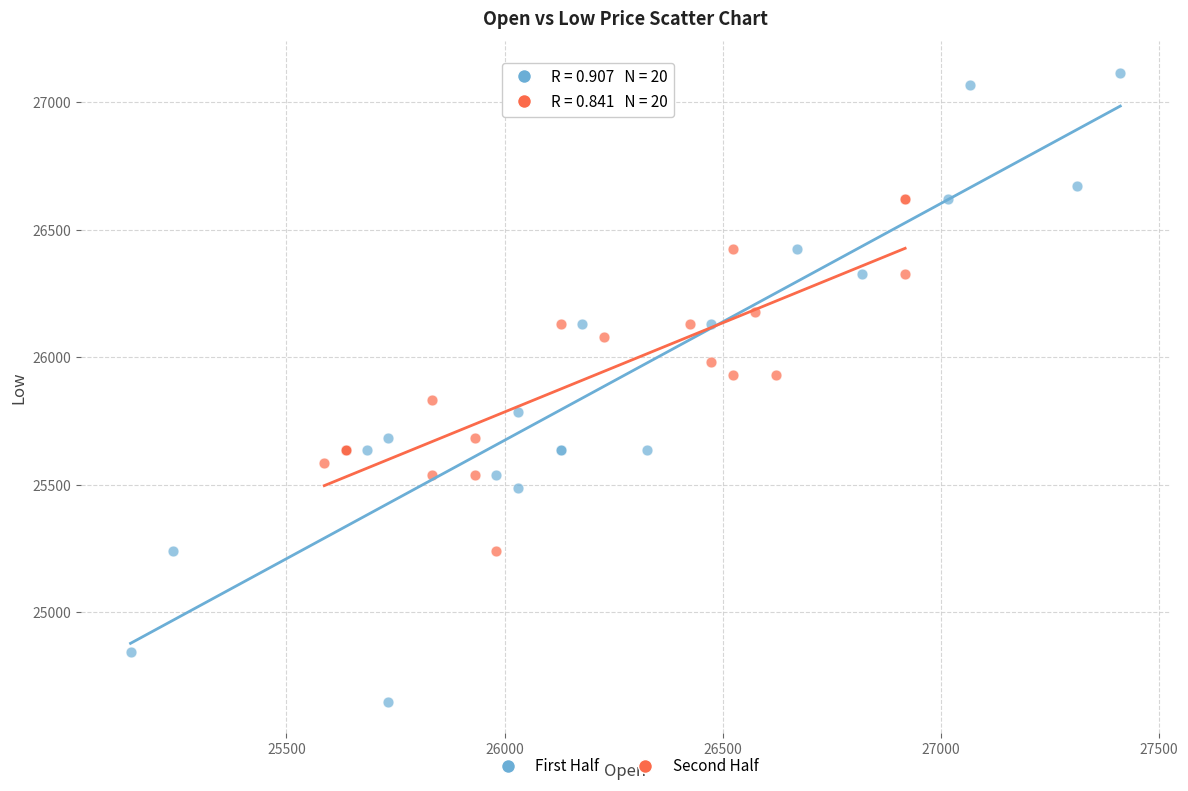

Which series has the largest Y range (max minus min)?

First Half